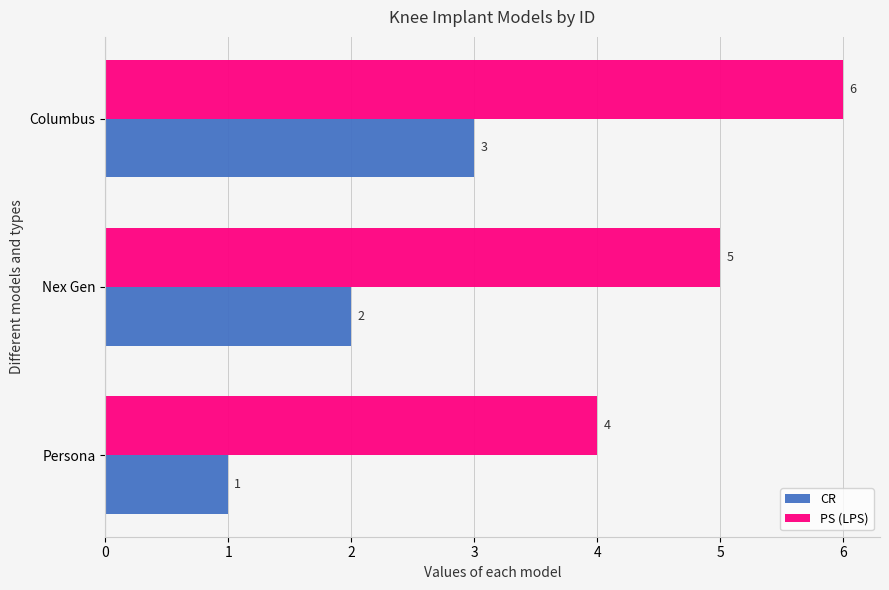

What is the lowest value of the PS (LPS) series?

4